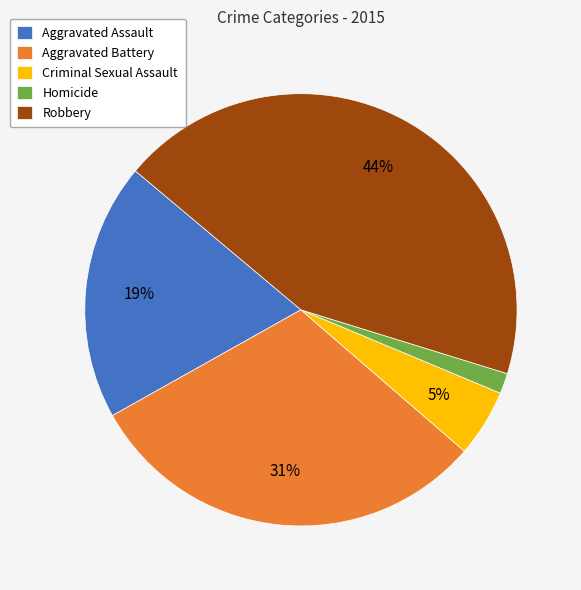

To the nearest percent, what portion does Robbery represent?

44%